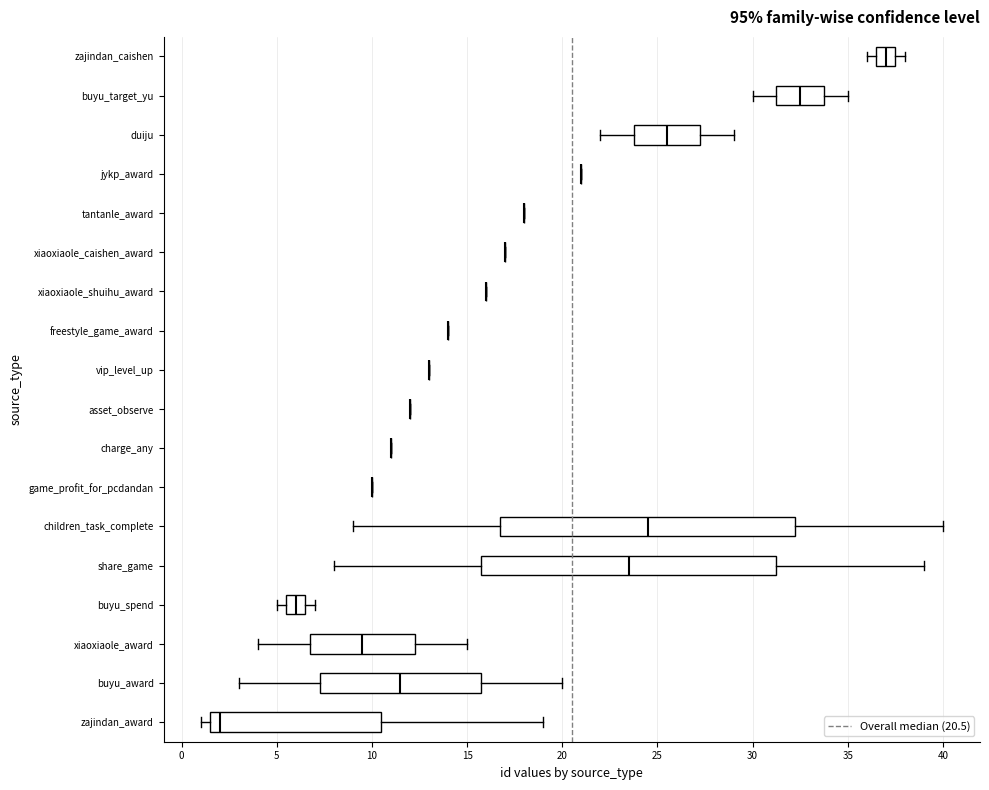

Reading bottom to top, transcribe this box plot: for each box, give where its median line is, the range the box spans, and where its two whiskers end, as read against the x-axis. The values are not printed on the chart, so give them approximately, as read against the axis.

zajindan_award: median 2.0, box 1.5 to 10.5, whiskers 1.0 to 19.0
buyu_award: median 11.5, box 7.5 to 16.0, whiskers 3.0 to 20.0
xiaoxiaole_award: median 9.5, box 7.0 to 12.5, whiskers 4.0 to 15.0
buyu_spend: median 6.0, box 5.5 to 6.5, whiskers 5.0 to 7.0
share_game: median 23.5, box 16.0 to 31.5, whiskers 8.0 to 39.0
children_task_complete: median 24.5, box 17.0 to 32.5, whiskers 9.0 to 40.0
game_profit_for_pcdandan: box collapsed to a line at 10.0, whiskers 10.0 to 10.0
charge_any: box collapsed to a line at 11.0, whiskers 11.0 to 11.0
asset_observe: box collapsed to a line at 12.0, whiskers 12.0 to 12.0
vip_level_up: box collapsed to a line at 13.0, whiskers 13.0 to 13.0
freestyle_game_award: box collapsed to a line at 14.0, whiskers 14.0 to 14.0
xiaoxiaole_shuihu_award: box collapsed to a line at 16.0, whiskers 16.0 to 16.0
xiaoxiaole_caishen_award: box collapsed to a line at 17.0, whiskers 17.0 to 17.0
tantanle_award: box collapsed to a line at 18.0, whiskers 18.0 to 18.0
jykp_award: box collapsed to a line at 21.0, whiskers 21.0 to 21.0
duiju: median 25.5, box 24.0 to 27.5, whiskers 22.0 to 29.0
buyu_target_yu: median 32.5, box 31.5 to 34.0, whiskers 30.0 to 35.0
zajindan_caishen: median 37.0, box 36.5 to 37.5, whiskers 36.0 to 38.0